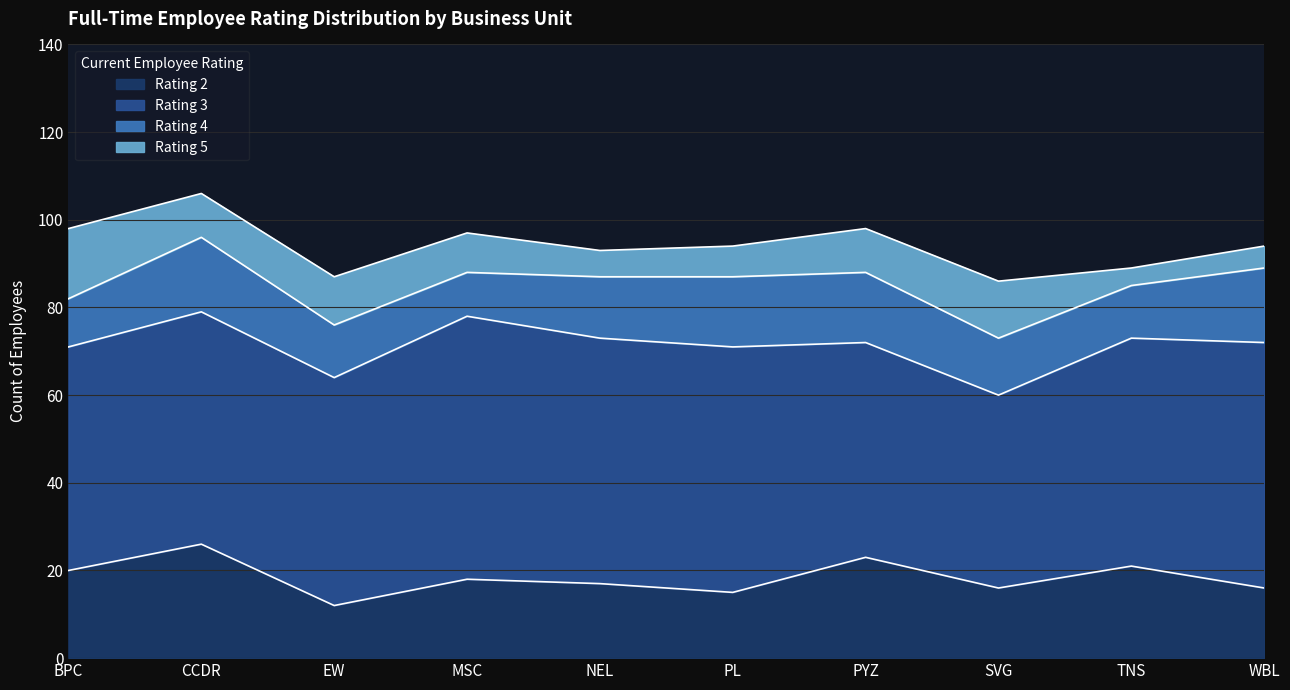

Which has a higher value, CCDR or TNS?

CCDR